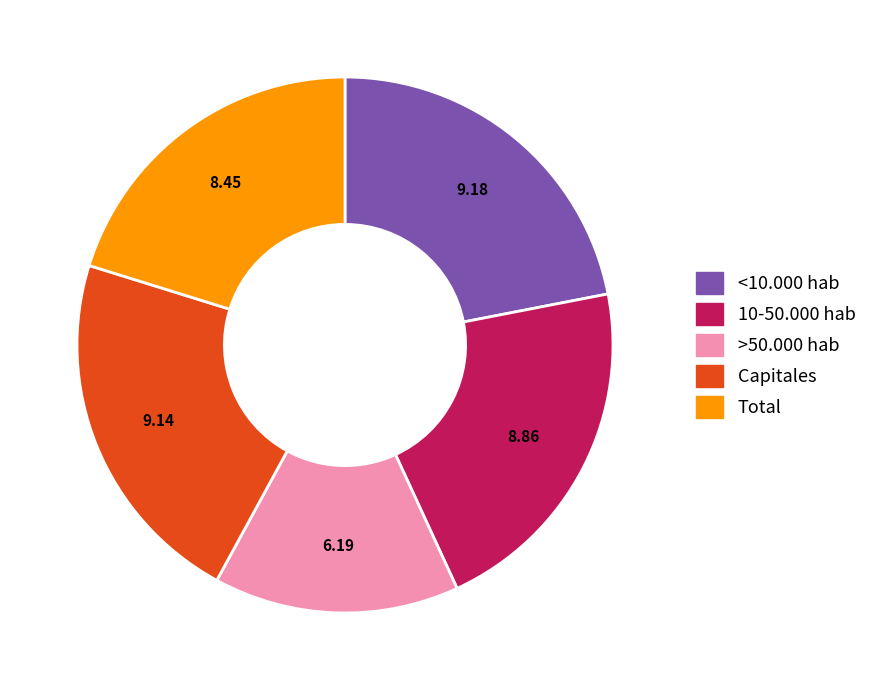

Do Total and >50.000 hab together represent more than half of the pie?

No